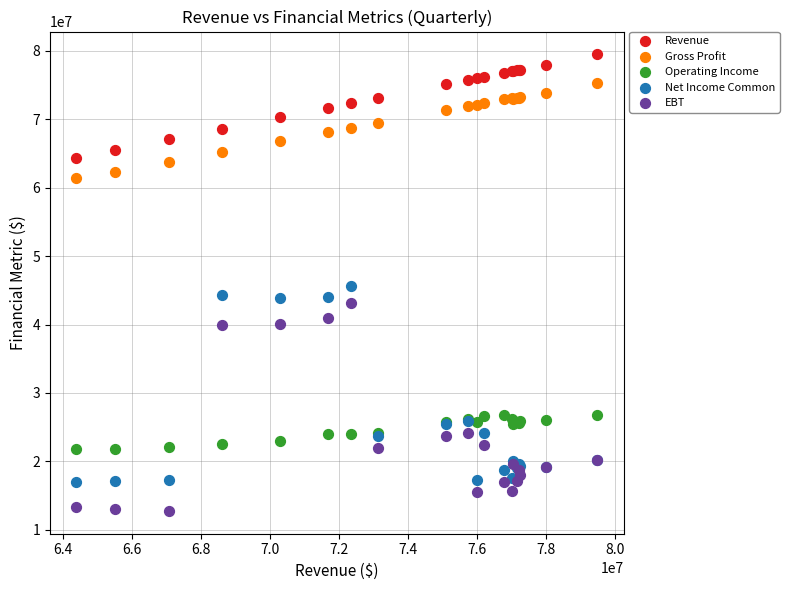

What are all the series names shown in the legend?

Revenue, Gross Profit, Operating Income, Net Income Common, EBT